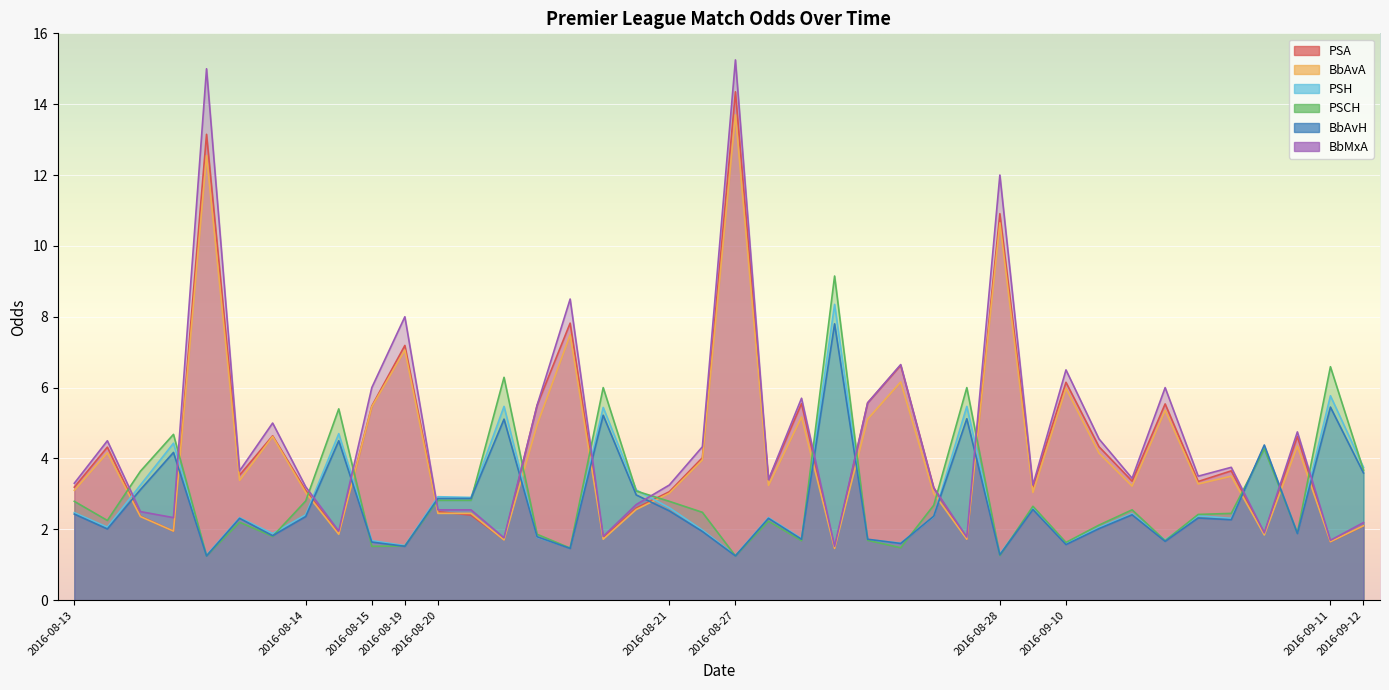

What is the minimum value shown in the chart?

1.2